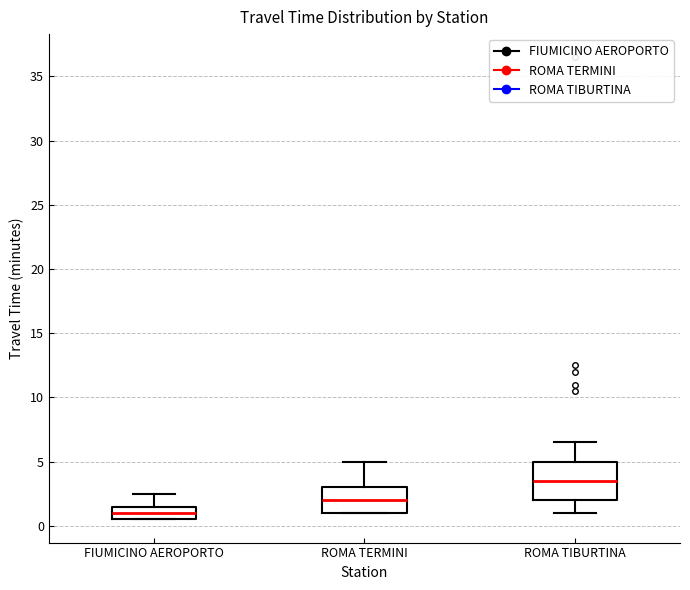

Where is the upper edge of the box for ROMA TIBURTINA on the y-axis? The values are not printed on the chart, so give them approximately, as read against the axis.

5.0